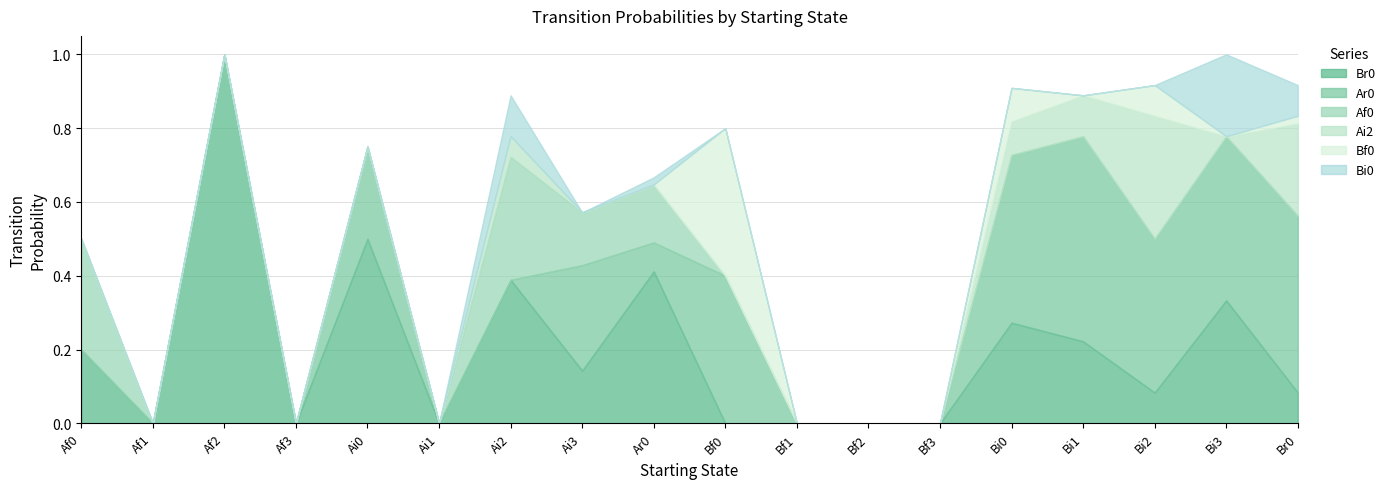

How many intersections are there between Bf0 and Br0?

1